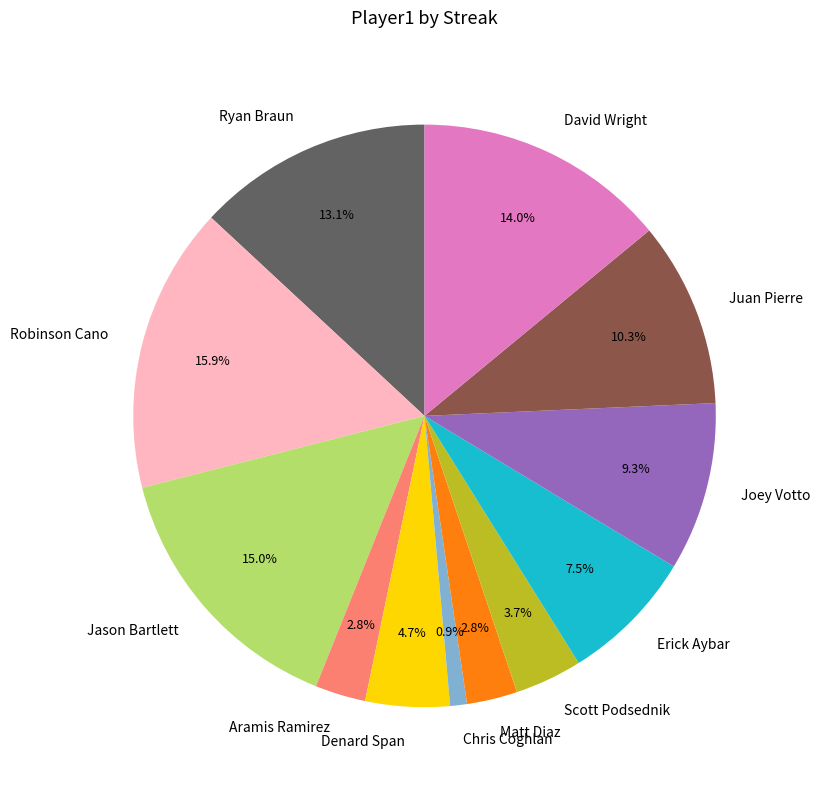

Does any single category account for the majority?

No